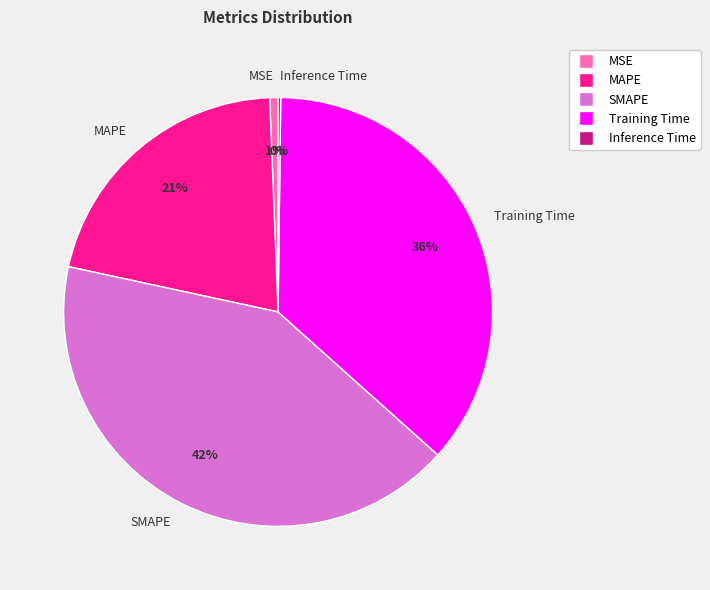

Is the sum of MSE and SMAPE greater than half?

No